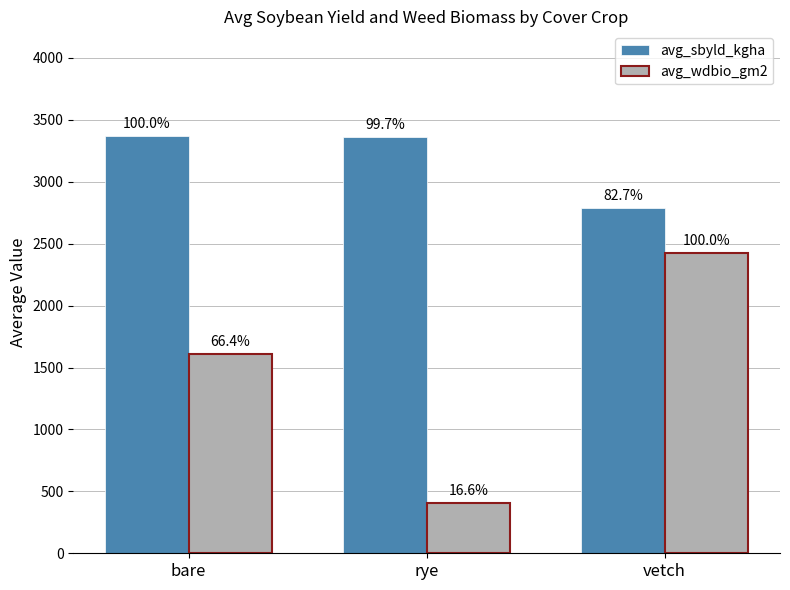

At which label is avg_wdbio_gm2 closest to 1413?

bare